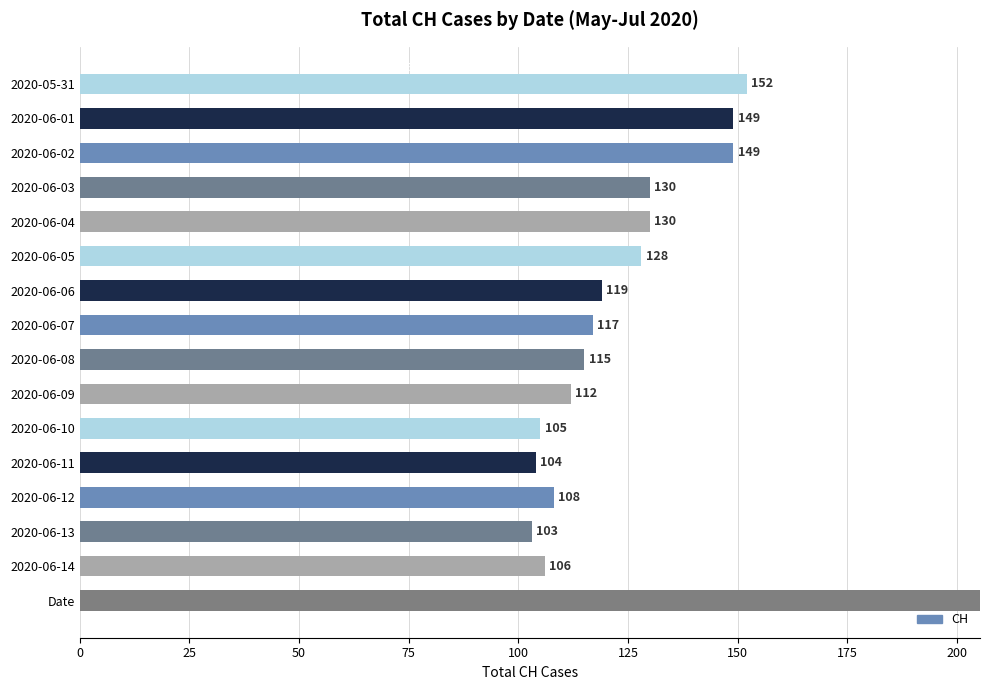

Approximately how many times larger is the value at 2020-06-14 compared to 2020-06-11?

1.0